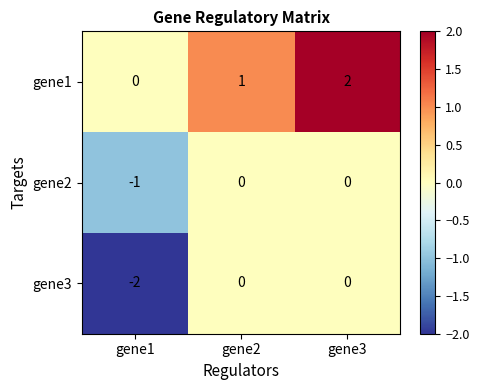

How many gene1 values are between 0 and 2?

3